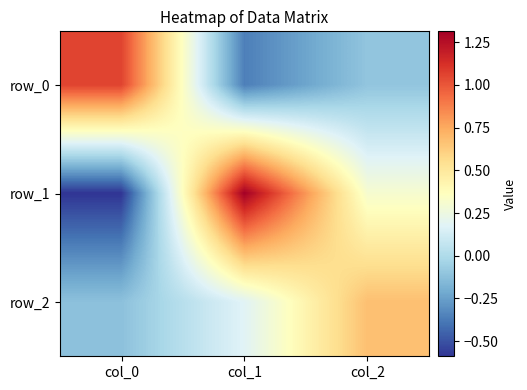

Is the value of row_0 at col_2 greater than the value of row_1 at col_0?

Yes